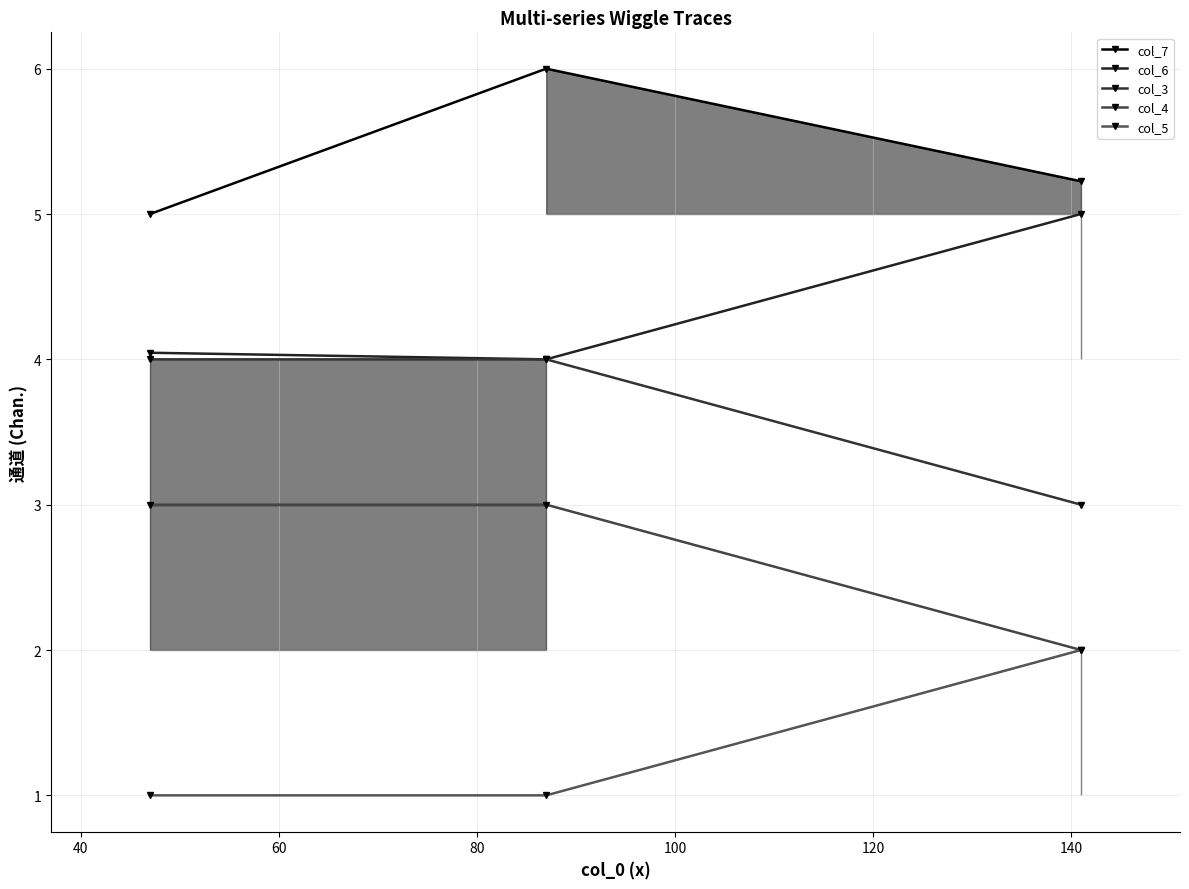

The value of col_6 at 40 is 4.0. True or false?

True